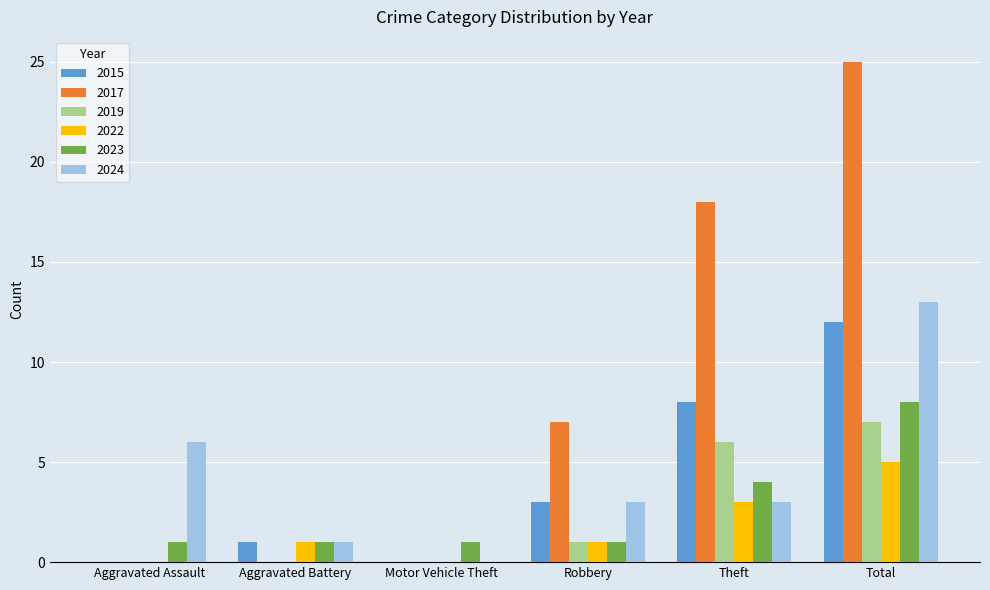

True or false: 2023 has a value of 0 at Aggravated Battery.

False